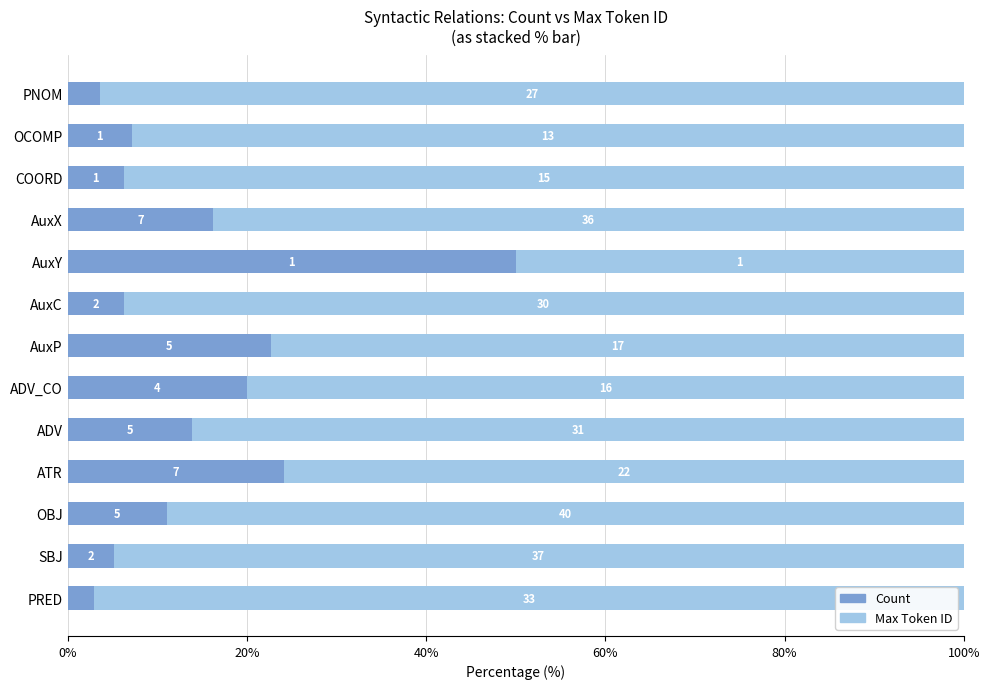

What are all the series names shown in the legend?

Count, Max Token ID